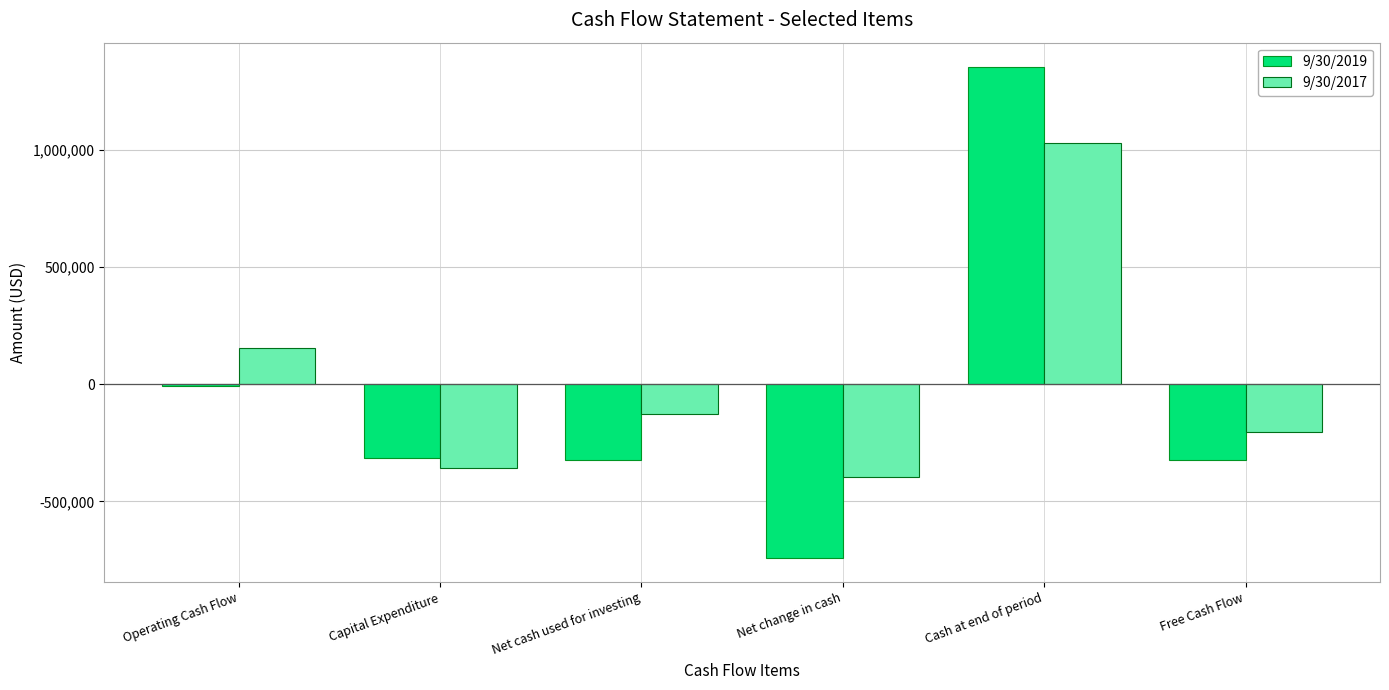

At which category does the chart reach its peak across all series?

Cash at end of period